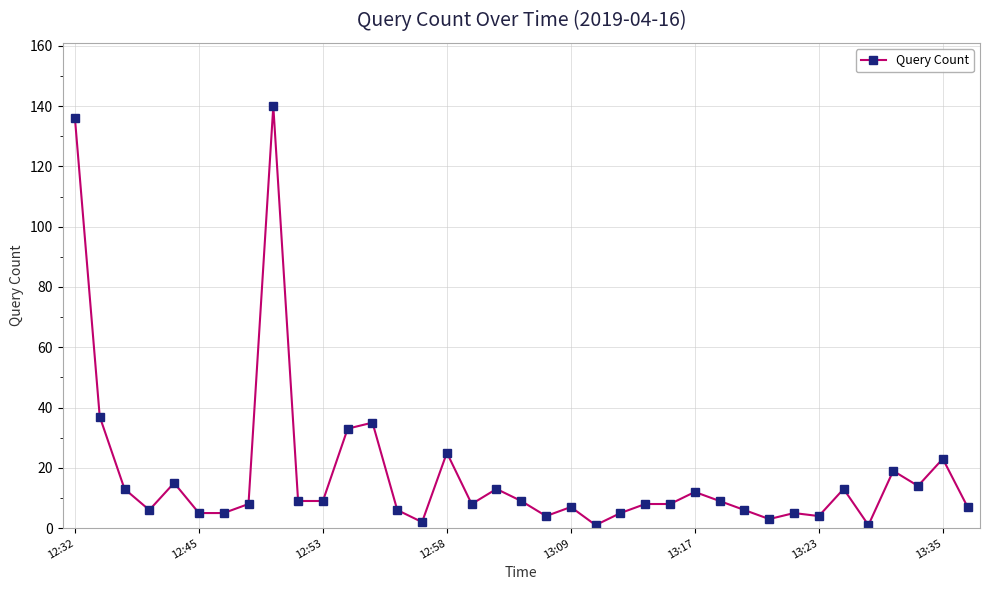

What is the difference between the maximum and second lowest values?

139